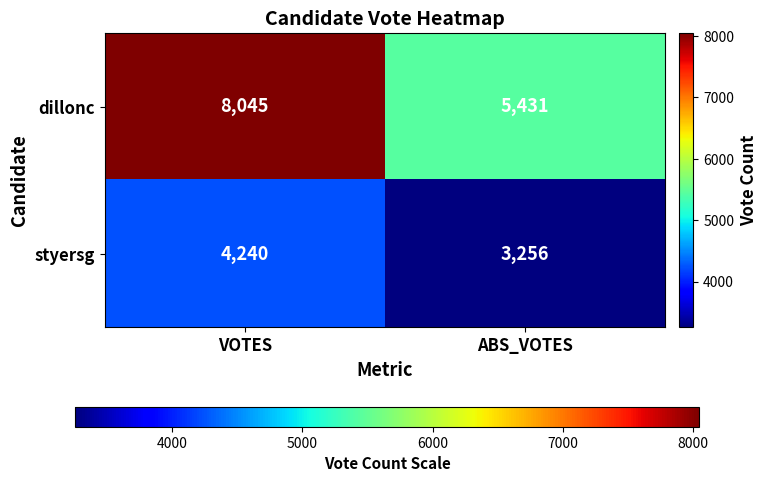

What value does the styersg series have at VOTES, to the nearest 100?

4200